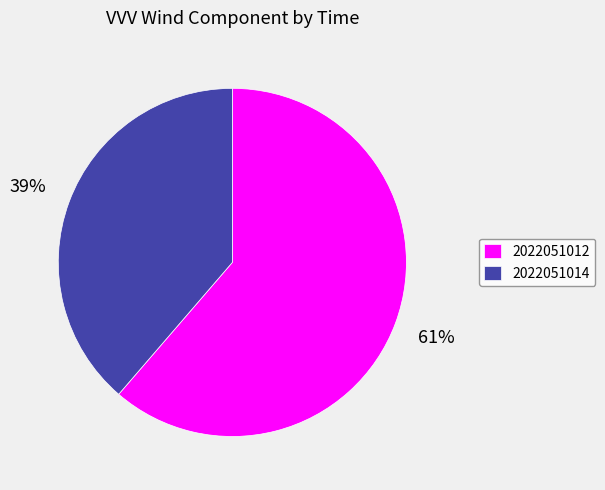

The 2022051012 slice represents 61% of the pie. True or false?

True